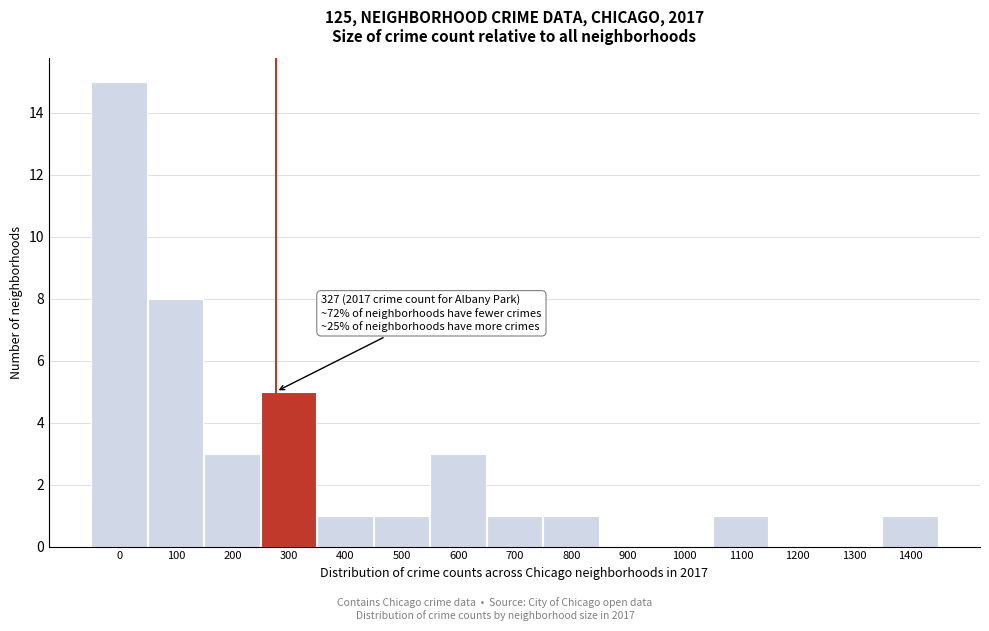

Reading left to right, extract all data points from this chart.

0=15	100=8	200=3	300=5	400=1	500=1	600=3	700=1	800=1	900=0	1000=0	1100=1	1200=0	1300=0	1400=1